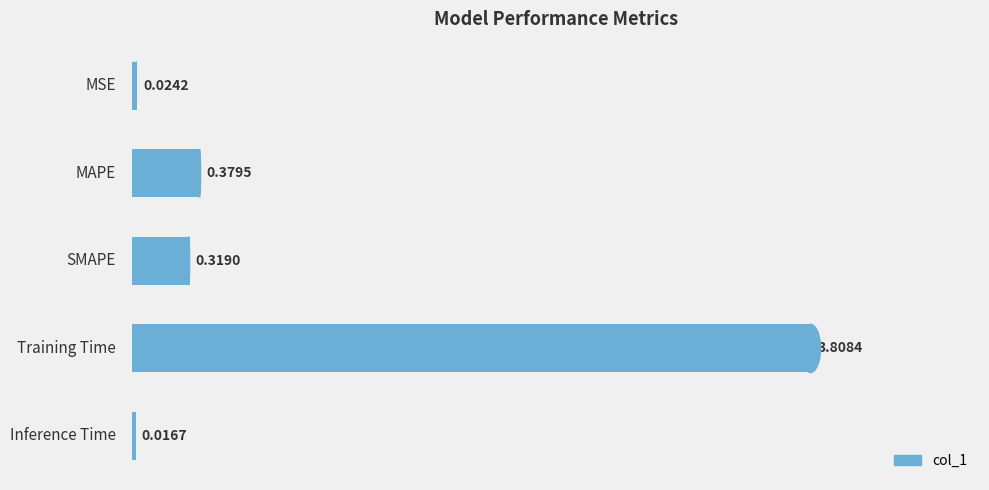

How many series are shown in this chart?

1